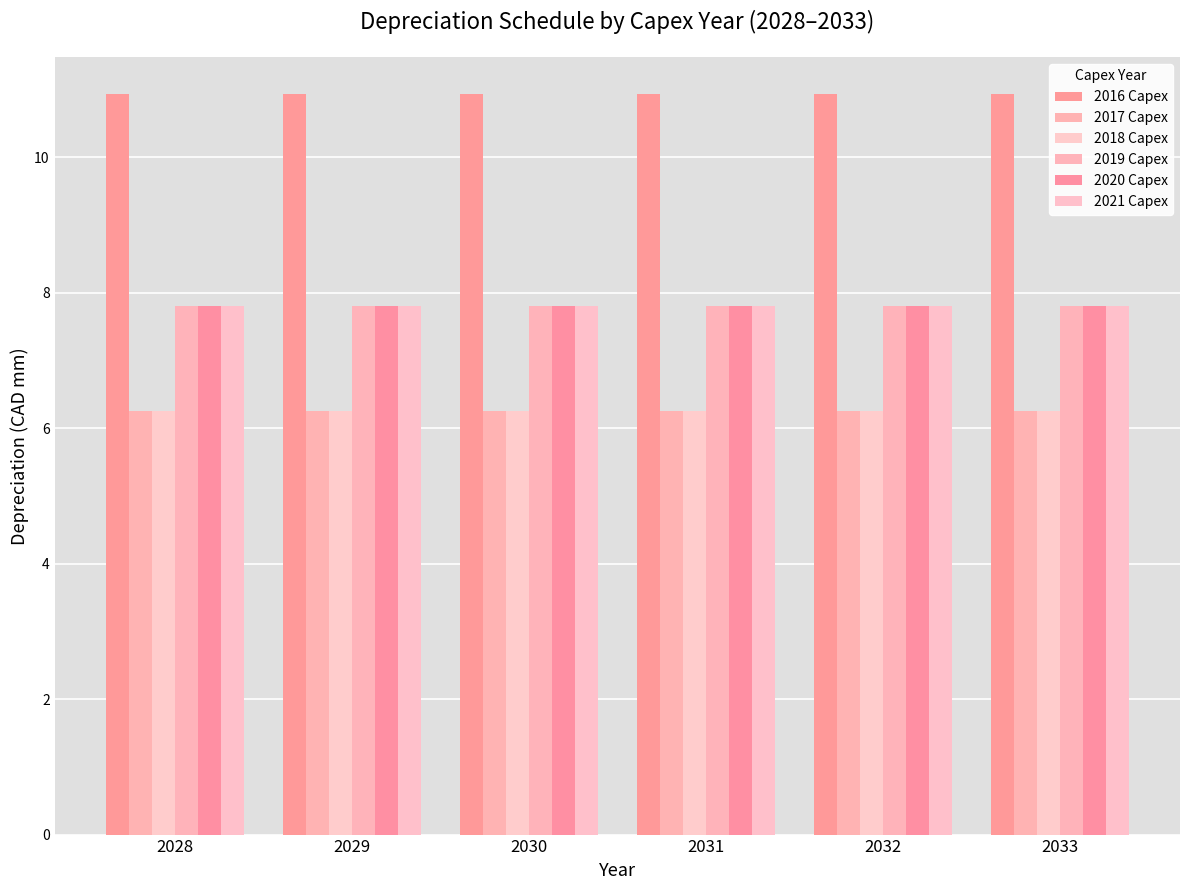

How many series are shown in this chart?

6